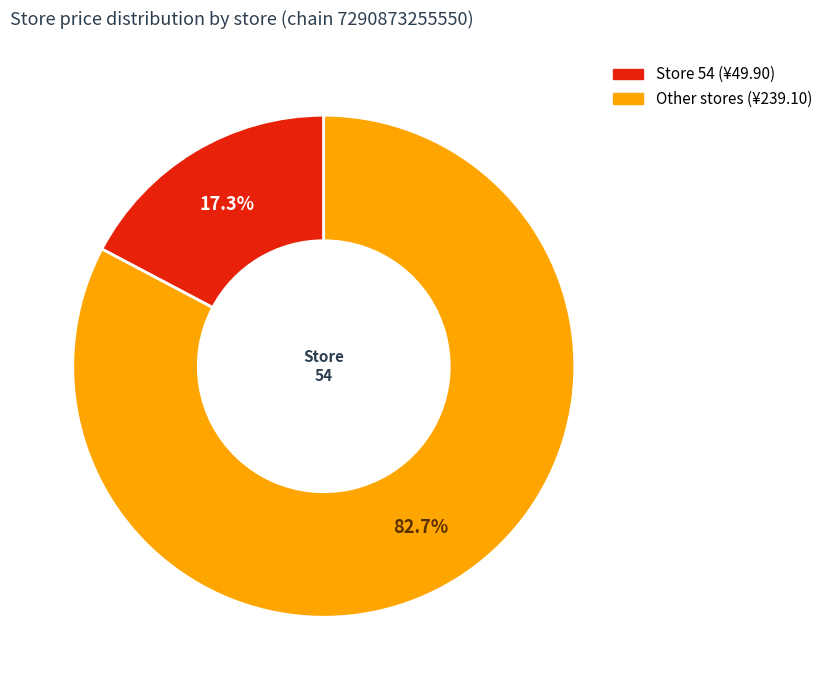

Is there a majority slice in this chart?

Yes